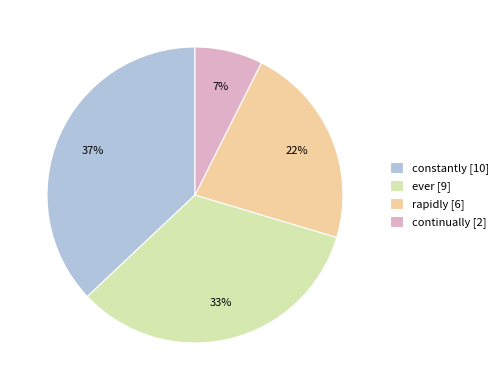

Is there a majority slice in this chart?

No